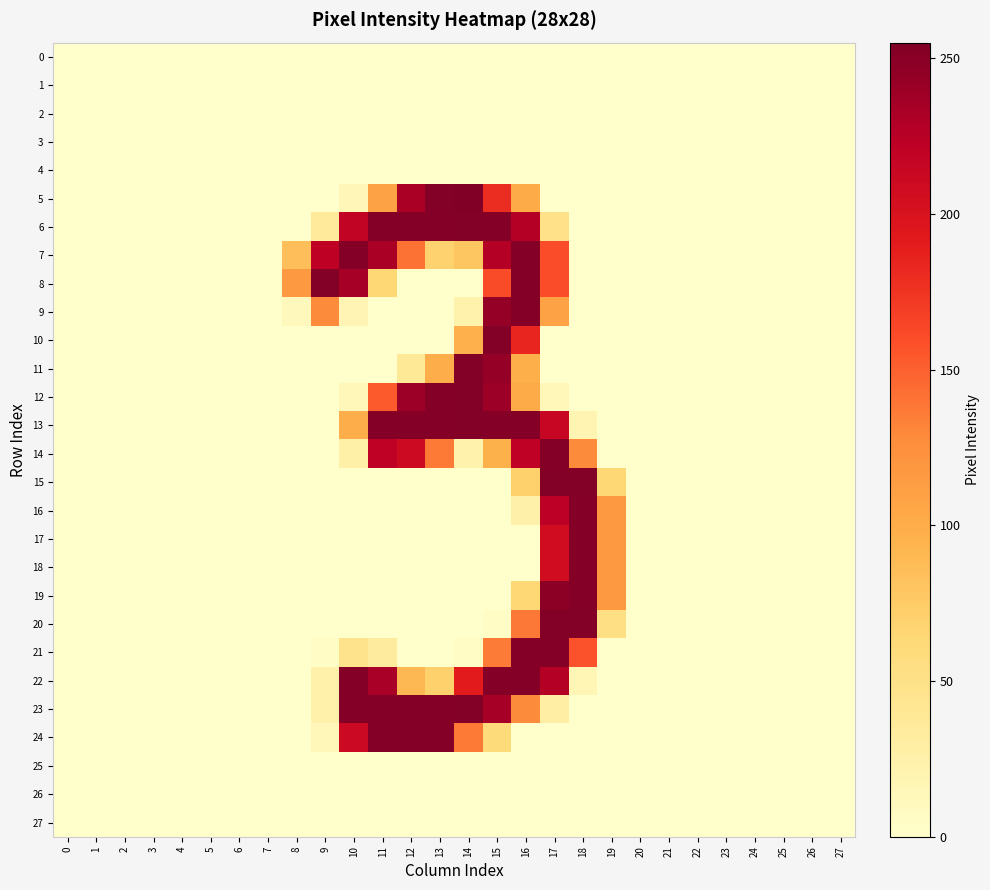

Reading left to right, list all the values displayed in this chart.

0: 0=0	1=0	2=0	3=0	4=0	5=0	6=0	7=0	8=0	9=0	10=0	11=0	12=0	13=0	14=0	15=0	16=0	17=0	18=0	19=0	20=0	21=0	22=0	23=0	24=0	25=0	26=0	27=0
1: 0=0	1=0	2=0	3=0	4=0	5=0	6=0	7=0	8=0	9=0	10=0	11=0	12=0	13=0	14=0	15=0	16=0	17=0	18=0	19=0	20=0	21=0	22=0	23=0	24=0	25=0	26=0	27=0
2: 0=0	1=0	2=0	3=0	4=0	5=0	6=0	7=0	8=0	9=0	10=0	11=0	12=0	13=0	14=0	15=0	16=0	17=0	18=0	19=0	20=0	21=0	22=0	23=0	24=0	25=0	26=0	27=0
3: 0=0	1=0	2=0	3=0	4=0	5=0	6=0	7=0	8=0	9=0	10=0	11=0	12=0	13=0	14=0	15=0	16=0	17=0	18=0	19=0	20=0	21=0	22=0	23=0	24=0	25=0	26=0	27=0
4: 0=0	1=0	2=0	3=0	4=0	5=0	6=0	7=0	8=0	9=0	10=0	11=0	12=0	13=0	14=0	15=0	16=0	17=0	18=0	19=0	20=0	21=0	22=0	23=0	24=0	25=0	26=0	27=0
5: 0=0	1=0	2=0	3=0	4=0	5=0	6=0	7=0	8=0	9=0	10=15	11=108	12=233	13=253	14=255	15=180	16=101	17=0	18=0	19=0	20=0	21=0	22=0	23=0	24=0	25=0	26=0	27=0
6: 0=0	1=0	2=0	3=0	4=0	5=0	6=0	7=0	8=0	9=36	10=219	11=252	12=252	13=252	14=253	15=252	16=227	17=50	18=0	19=0	20=0	21=0	22=0	23=0	24=0	25=0	26=0	27=0
7: 0=0	1=0	2=0	3=0	4=0	5=0	6=0	7=0	8=85	9=222	10=252	11=233	12=141	13=69	14=79	15=227	16=252	17=160	18=0	19=0	20=0	21=0	22=0	23=0	24=0	25=0	26=0	27=0
8: 0=0	1=0	2=0	3=0	4=0	5=0	6=0	7=0	8=116	9=253	10=235	11=64	12=0	13=0	14=0	15=161	16=252	17=160	18=0	19=0	20=0	21=0	22=0	23=0	24=0	25=0	26=0	27=0
9: 0=0	1=0	2=0	3=0	4=0	5=0	6=0	7=0	8=11	9=128	10=18	11=0	12=0	13=0	14=22	15=244	16=252	17=108	18=0	19=0	20=0	21=0	22=0	23=0	24=0	25=0	26=0	27=0
10: 0=0	1=0	2=0	3=0	4=0	5=0	6=0	7=0	8=0	9=0	10=0	11=0	12=0	13=0	14=97	15=253	16=184	17=0	18=0	19=0	20=0	21=0	22=0	23=0	24=0	25=0	26=0	27=0
11: 0=0	1=0	2=0	3=0	4=0	5=0	6=0	7=0	8=0	9=0	10=0	11=0	12=38	13=99	14=253	15=244	16=98	17=0	18=0	19=0	20=0	21=0	22=0	23=0	24=0	25=0	26=0	27=0
12: 0=0	1=0	2=0	3=0	4=0	5=0	6=0	7=0	8=0	9=0	10=13	11=153	12=240	13=252	14=253	15=240	16=101	17=13	18=0	19=0	20=0	21=0	22=0	23=0	24=0	25=0	26=0	27=0
13: 0=0	1=0	2=0	3=0	4=0	5=0	6=0	7=0	8=0	9=0	10=99	11=252	12=252	13=252	14=253	15=252	16=252	17=215	18=19	19=0	20=0	21=0	22=0	23=0	24=0	25=0	26=0	27=0
14: 0=0	1=0	2=0	3=0	4=0	5=0	6=0	7=0	8=0	9=0	10=26	11=221	12=210	13=137	14=23	15=96	16=221	17=252	18=128	19=0	20=0	21=0	22=0	23=0	24=0	25=0	26=0	27=0
15: 0=0	1=0	2=0	3=0	4=0	5=0	6=0	7=0	8=0	9=0	10=0	11=0	12=0	13=0	14=0	15=0	16=70	17=253	18=253	19=64	20=0	21=0	22=0	23=0	24=0	25=0	26=0	27=0
16: 0=0	1=0	2=0	3=0	4=0	5=0	6=0	7=0	8=0	9=0	10=0	11=0	12=0	13=0	14=0	15=0	16=25	17=223	18=252	19=116	20=0	21=0	22=0	23=0	24=0	25=0	26=0	27=0
17: 0=0	1=0	2=0	3=0	4=0	5=0	6=0	7=0	8=0	9=0	10=0	11=0	12=0	13=0	14=0	15=0	16=0	17=207	18=252	19=116	20=0	21=0	22=0	23=0	24=0	25=0	26=0	27=0
18: 0=0	1=0	2=0	3=0	4=0	5=0	6=0	7=0	8=0	9=0	10=0	11=0	12=0	13=0	14=0	15=0	16=0	17=207	18=252	19=116	20=0	21=0	22=0	23=0	24=0	25=0	26=0	27=0
19: 0=0	1=0	2=0	3=0	4=0	5=0	6=0	7=0	8=0	9=0	10=0	11=0	12=0	13=0	14=0	15=0	16=64	17=248	18=252	19=116	20=0	21=0	22=0	23=0	24=0	25=0	26=0	27=0
20: 0=0	1=0	2=0	3=0	4=0	5=0	6=0	7=0	8=0	9=0	10=0	11=0	12=0	13=0	14=0	15=5	16=138	17=253	18=253	19=53	20=0	21=0	22=0	23=0	24=0	25=0	26=0	27=0
21: 0=0	1=0	2=0	3=0	4=0	5=0	6=0	7=0	8=0	9=5	10=47	11=34	12=0	13=0	14=5	15=136	16=252	17=252	18=157	19=0	20=0	21=0	22=0	23=0	24=0	25=0	26=0	27=0
22: 0=0	1=0	2=0	3=0	4=0	5=0	6=0	7=0	8=0	9=24	10=252	11=234	12=90	13=70	14=191	15=252	16=252	17=227	18=16	19=0	20=0	21=0	22=0	23=0	24=0	25=0	26=0	27=0
23: 0=0	1=0	2=0	3=0	4=0	5=0	6=0	7=0	8=0	9=24	10=252	11=252	12=252	13=252	14=253	15=235	16=128	17=29	18=0	19=0	20=0	21=0	22=0	23=0	24=0	25=0	26=0	27=0
24: 0=0	1=0	2=0	3=0	4=0	5=0	6=0	7=0	8=0	9=13	10=211	11=252	12=252	13=252	14=137	15=60	16=0	17=0	18=0	19=0	20=0	21=0	22=0	23=0	24=0	25=0	26=0	27=0
25: 0=0	1=0	2=0	3=0	4=0	5=0	6=0	7=0	8=0	9=0	10=0	11=0	12=0	13=0	14=0	15=0	16=0	17=0	18=0	19=0	20=0	21=0	22=0	23=0	24=0	25=0	26=0	27=0
26: 0=0	1=0	2=0	3=0	4=0	5=0	6=0	7=0	8=0	9=0	10=0	11=0	12=0	13=0	14=0	15=0	16=0	17=0	18=0	19=0	20=0	21=0	22=0	23=0	24=0	25=0	26=0	27=0
27: 0=0	1=0	2=0	3=0	4=0	5=0	6=0	7=0	8=0	9=0	10=0	11=0	12=0	13=0	14=0	15=0	16=0	17=0	18=0	19=0	20=0	21=0	22=0	23=0	24=0	25=0	26=0	27=0